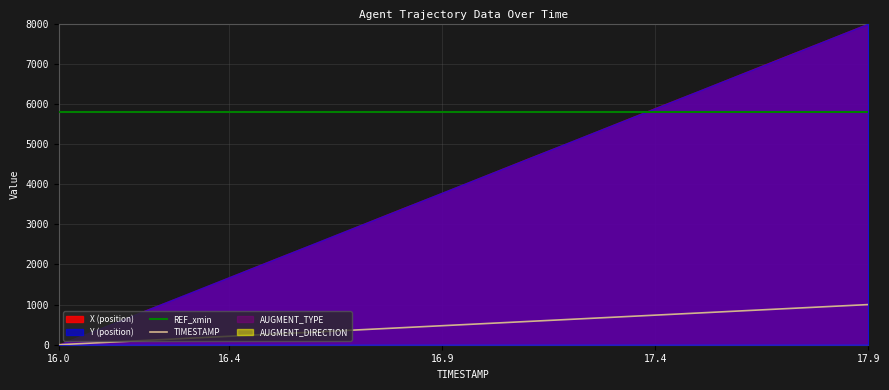

True or false: TIMESTAMP has more than 1 points higher than both neighbors.

False